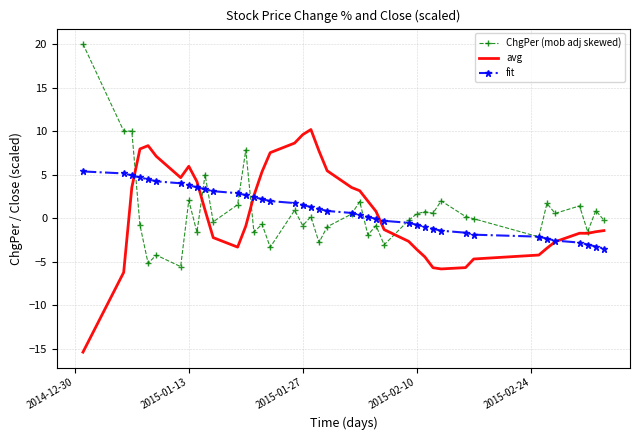

Rank the series by their maximum value, from highest to lowest.

ChgPer (mob adj skewed), avg, fit